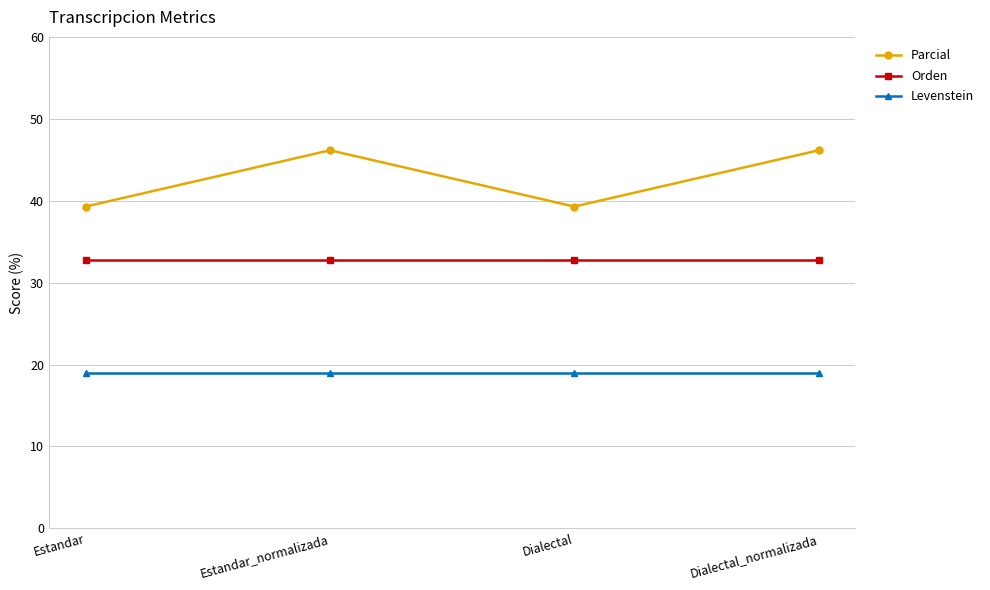

Which series has the largest range (max minus min)?

Parcial